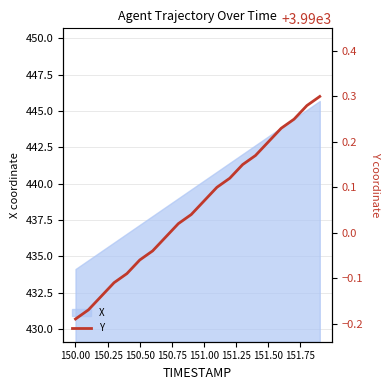

The X series shows 443.2 at 151.50. True or false?

True